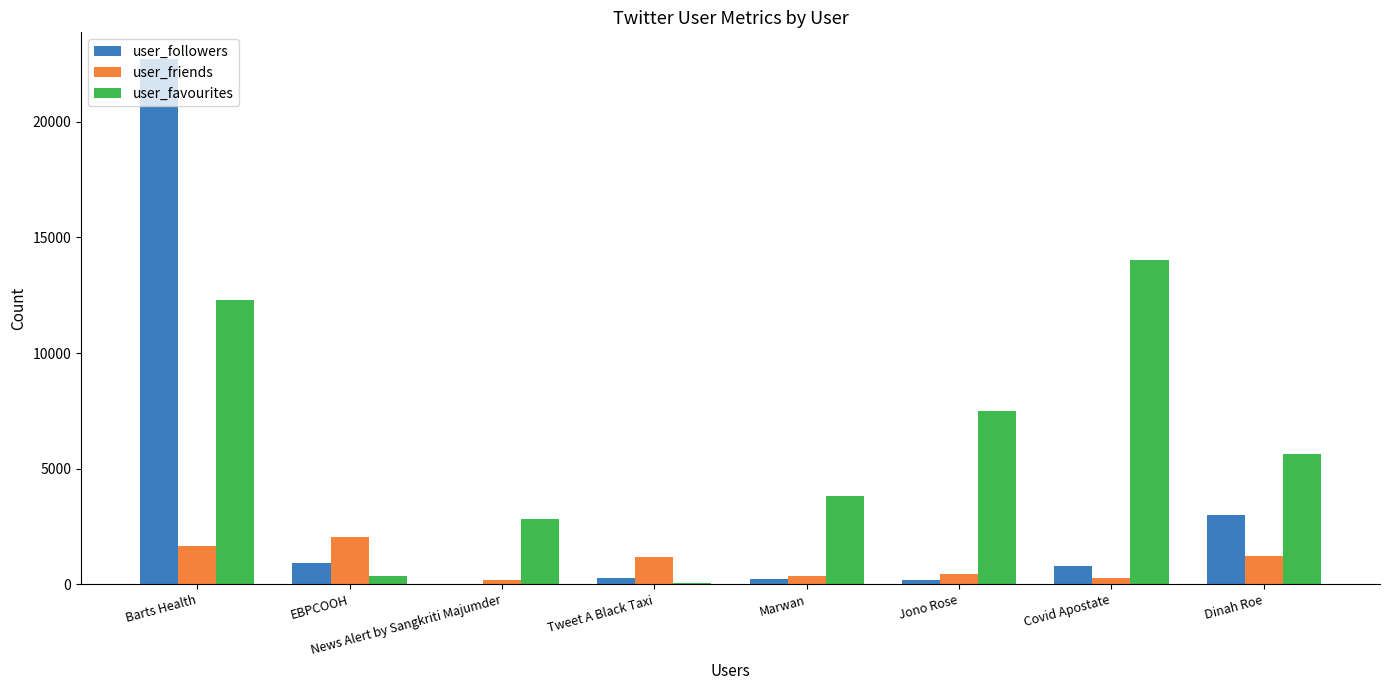

Which series changed the most between Marwan and Dinah Roe?

user_followers